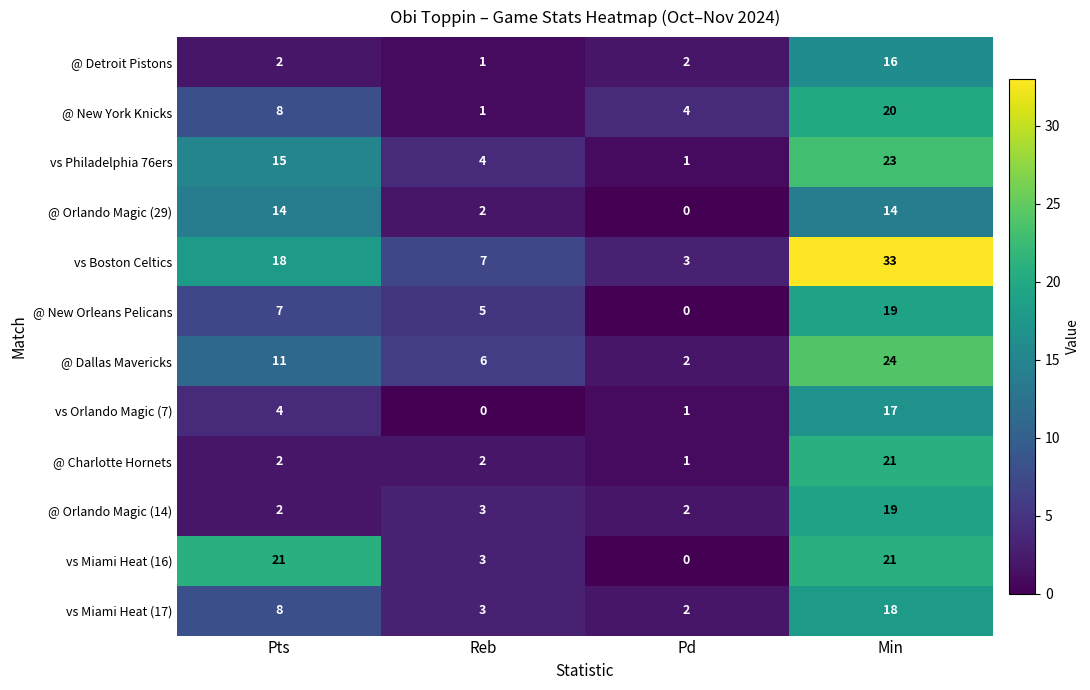

Which series changed the most between Pts and Reb?

vs Miami Heat (16)